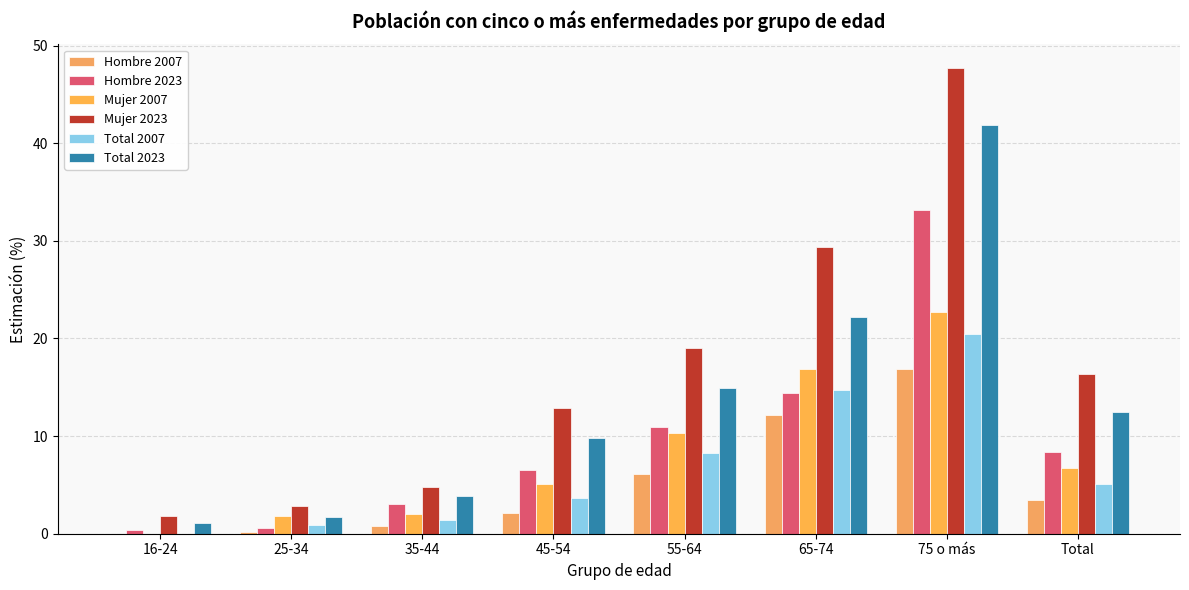

What is the spread (max minus min) of values at 16-24?

1.8